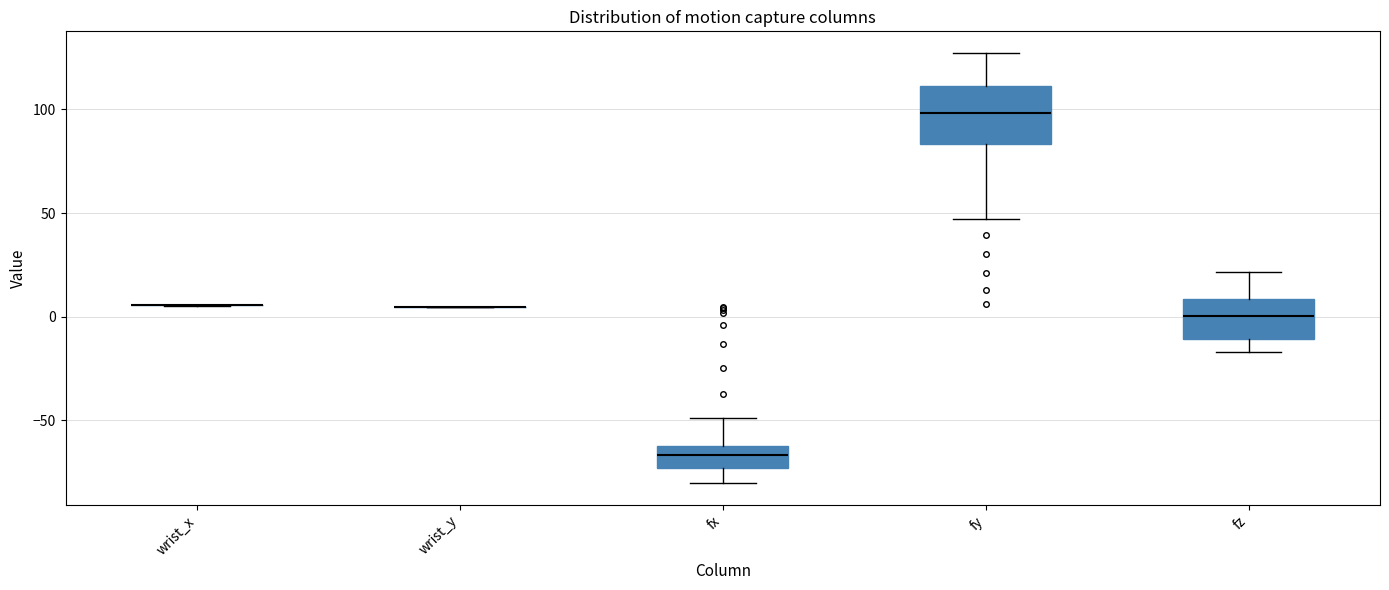

Reading left to right, transcribe this box plot: for each box, give where its median line is, the range the box spans, and where its two whiskers end, as read against the y-axis. The values are not printed on the chart, so give them approximately, as read against the axis.

wrist_x: box collapsed to a line at 5, whiskers 5 to 5
wrist_y: box collapsed to a line at 5, whiskers 5 to 5
fx: median -65 (inside the box), box -75 to -65, whiskers -80 to -50
fy: median 100, box 85 to 110, whiskers 45 to 125
fz: median 0, box -10 to 10, whiskers -15 to 20